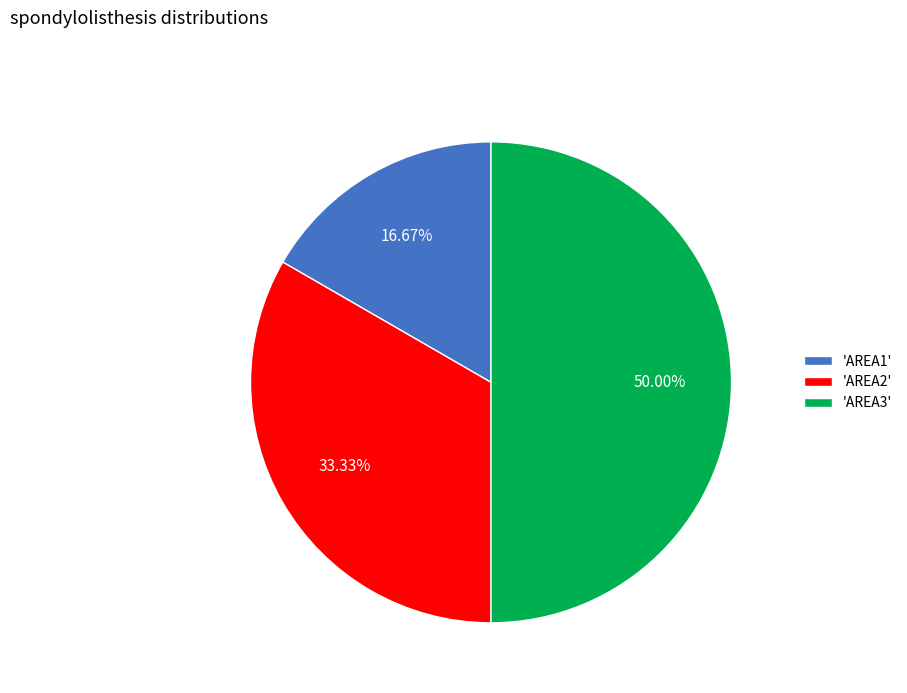

Between 'AREA2' and 'AREA1', which is larger?

'AREA2'